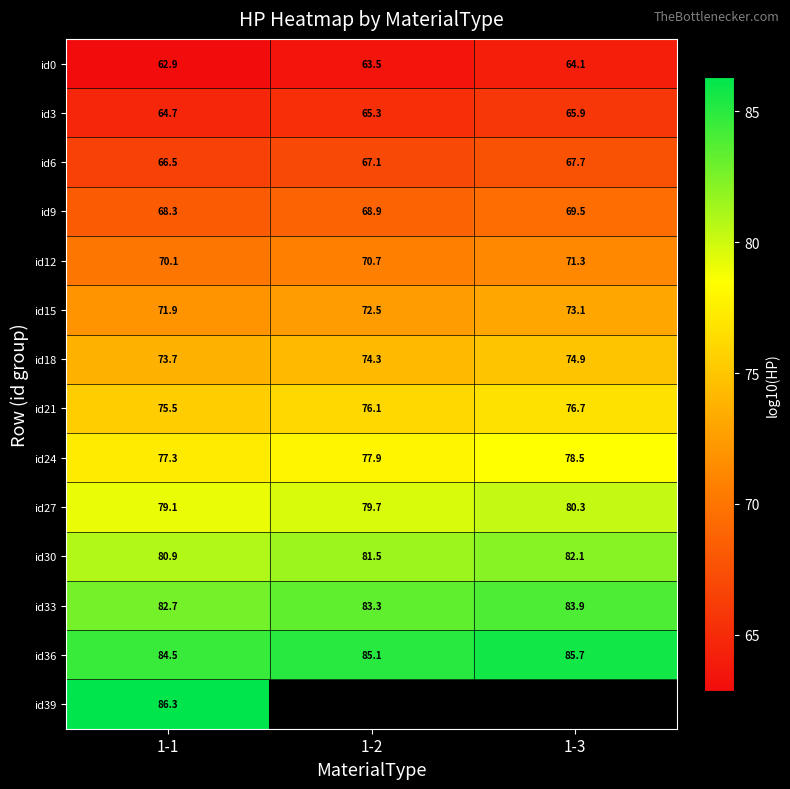

At which category does the chart reach its peak across all series?

1-1